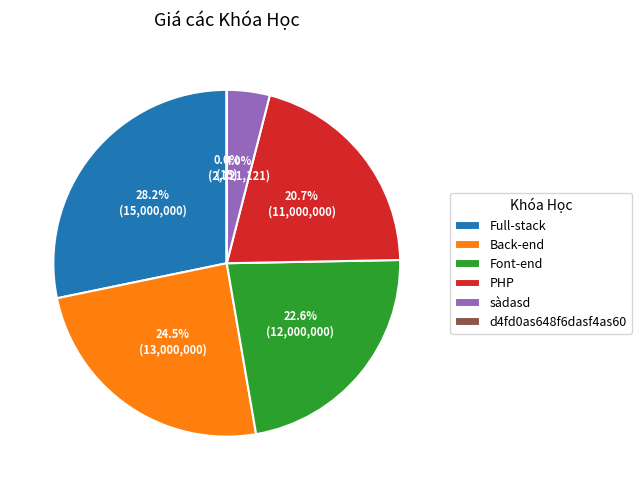

What is the ratio of the value at Full-stack to the value at PHP?

1.4